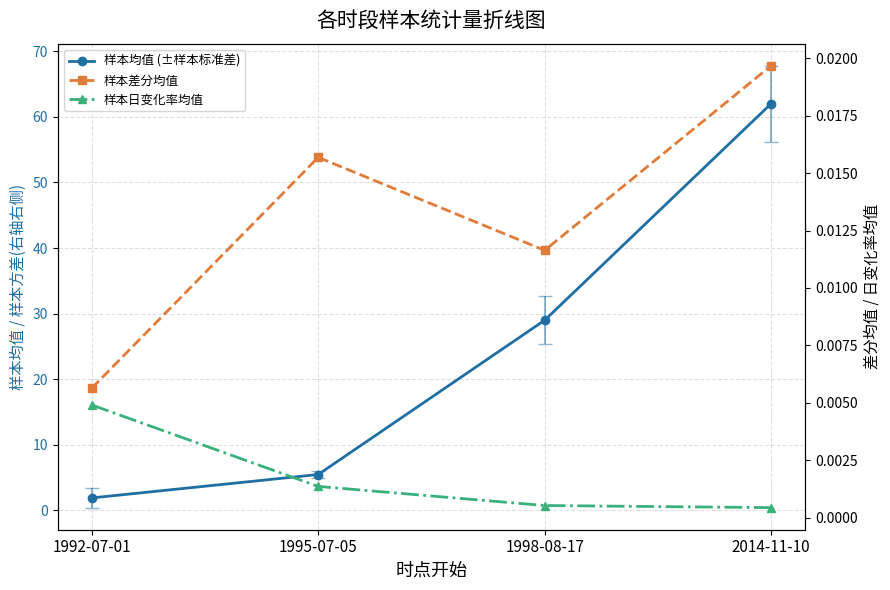

How many lines are shown in the chart?

3